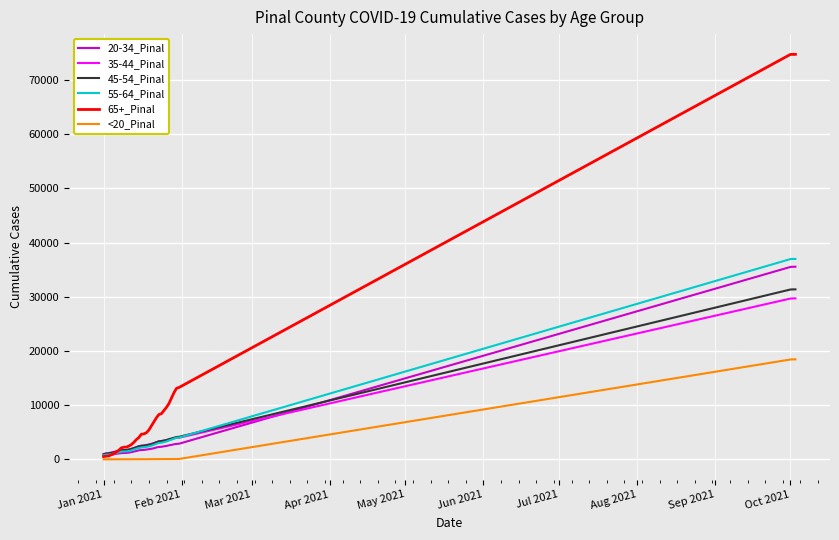

Which series has the largest total across all categories?

65+_Pinal